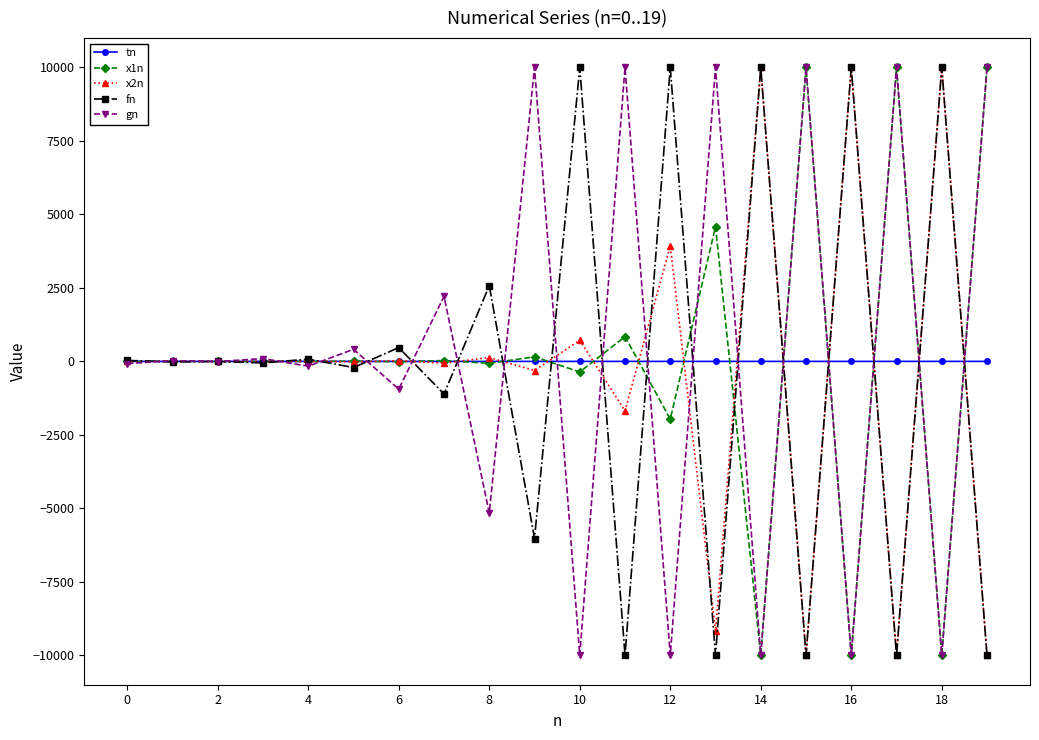

True or false: x2n has more than 1 interior local peaks.

True